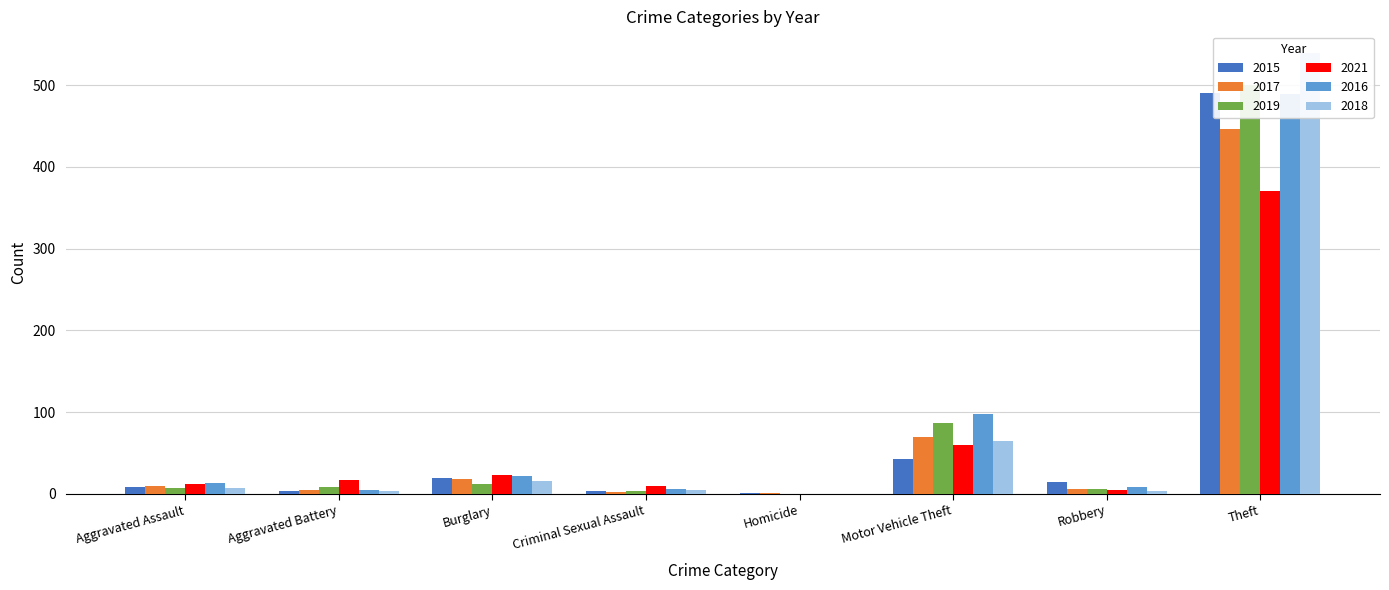

What are all the series names shown in the legend?

2015, 2017, 2019, 2021, 2016, 2018